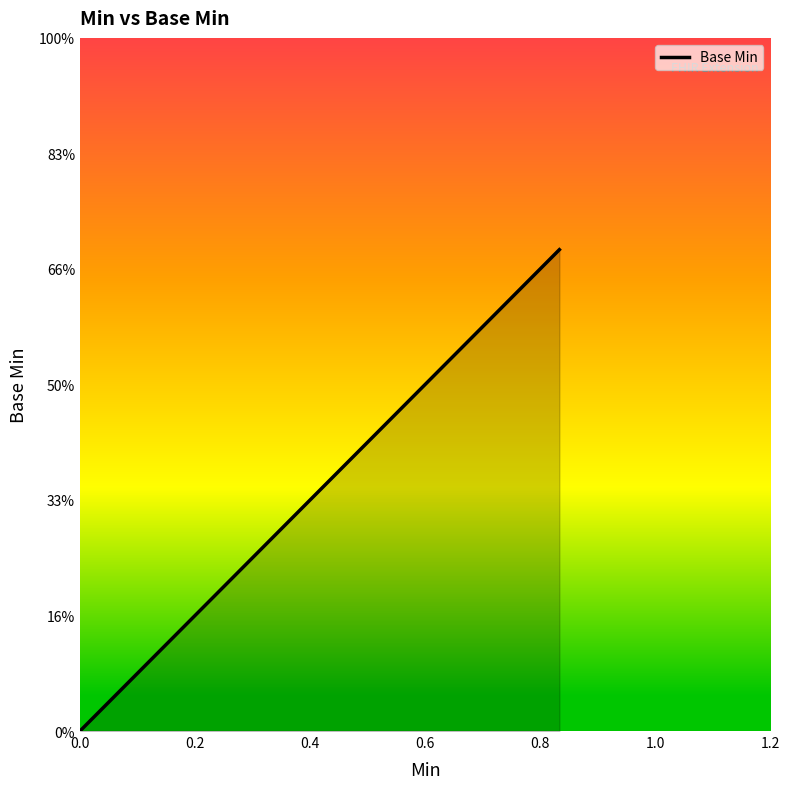

What is the difference between the maximum and second lowest values?

0.8